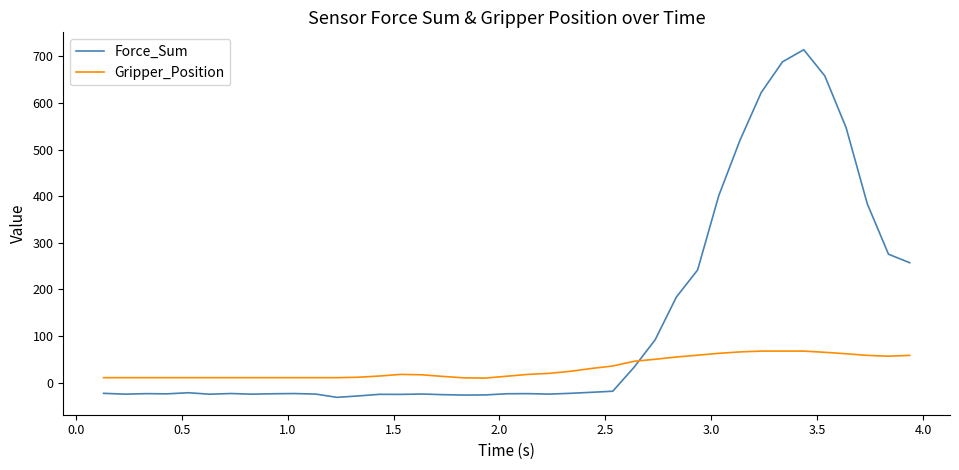

Rank the series by their average value, from lowest to highest.

Gripper_Position, Force_Sum